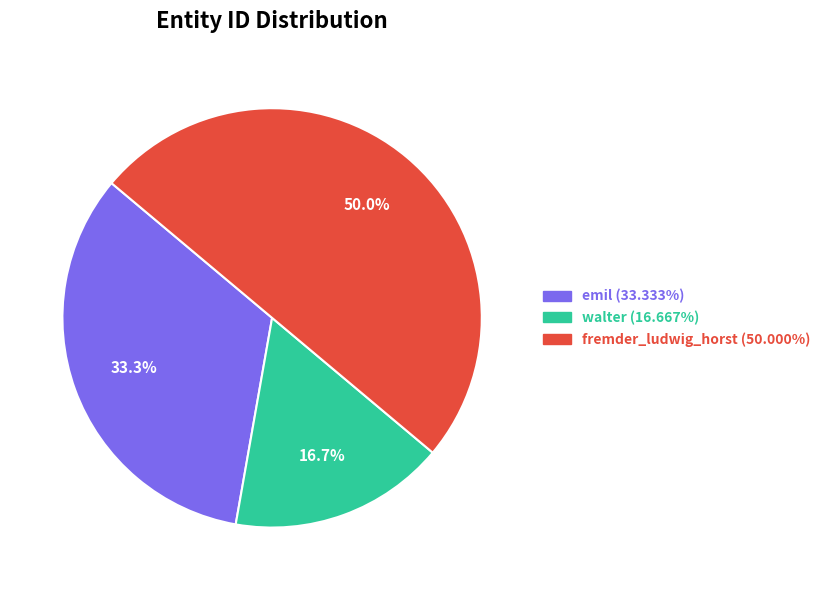

How many slices are in this pie chart?

3